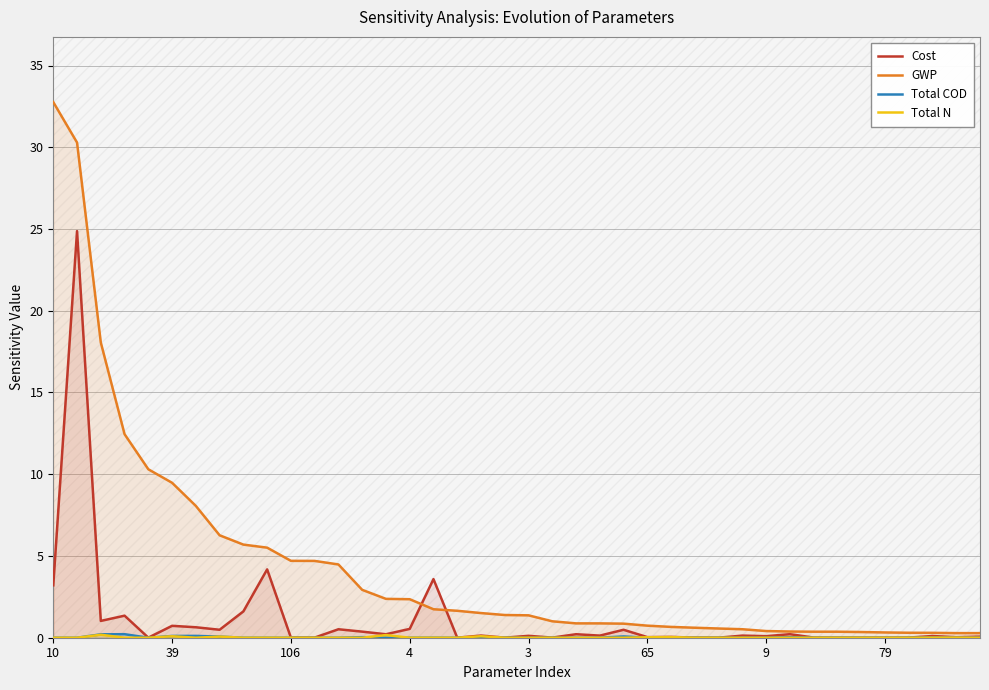

At how many categories does at least one series exceed 17?

3